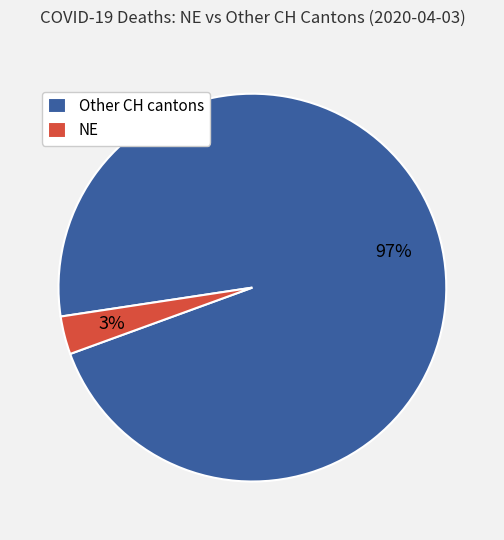

How many slices are in this pie chart?

2